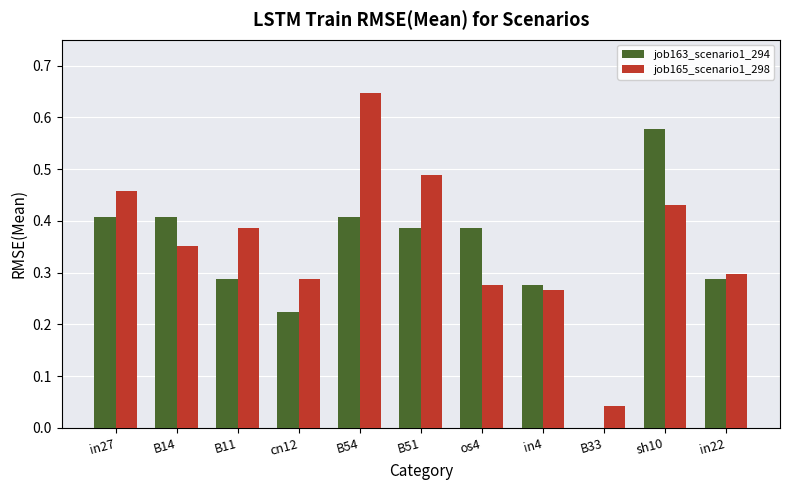

Which category has the highest value in the job165_scenario1_298 series?

B54